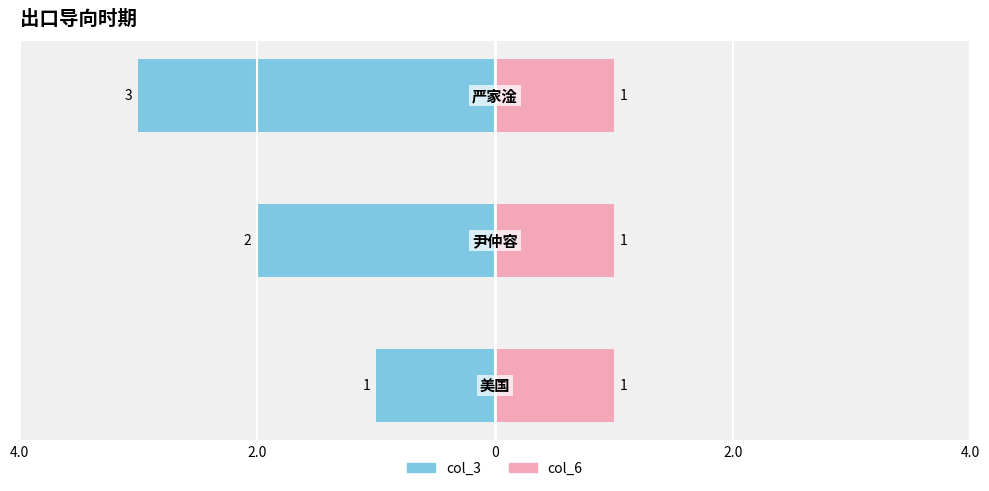

Reading left to right, what are all the values shown in this chart?

col_3: 1	2	3
col_6: 1	1	1